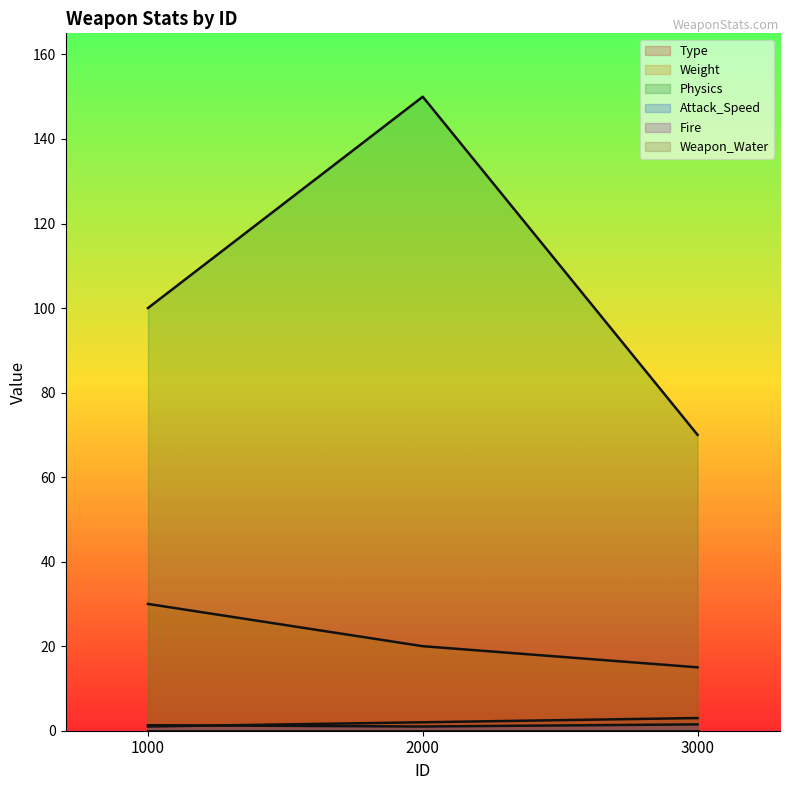

Reading right to left, extract all data points from this chart.

Type: 3000=3.0	2000=2.0	1000=1.0
Weight: 3000=15.0	2000=20.0	1000=30.0
Physics: 3000=70.0	2000=150.0	1000=100.0
Attack_Speed: 3000=1.5	2000=1.0	1000=1.3